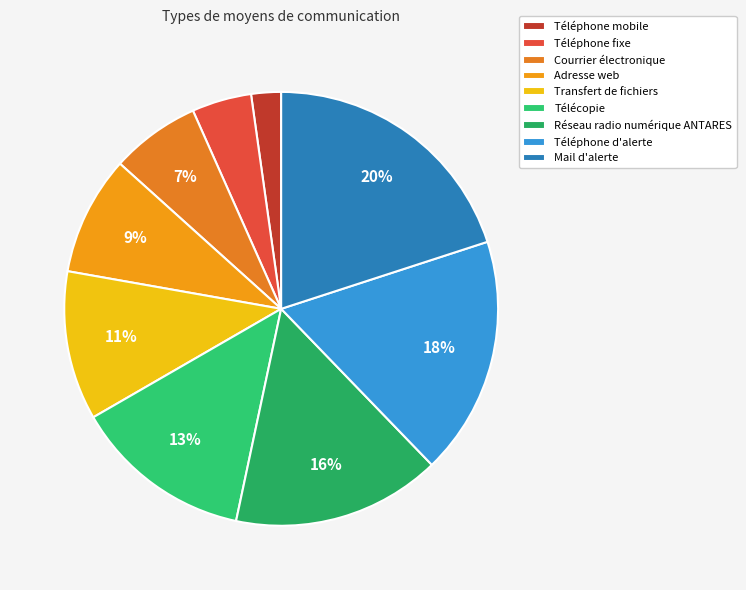

Between Mail d'alerte and Réseau radio numérique ANTARES, which is larger?

Mail d'alerte